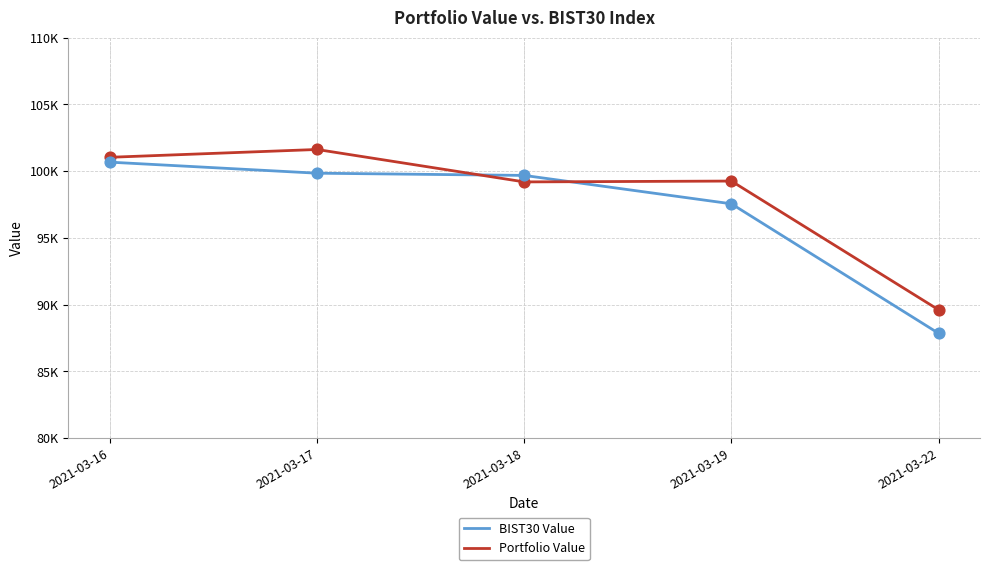

What are all the series names shown in the legend?

BIST30 Value, Portfolio Value